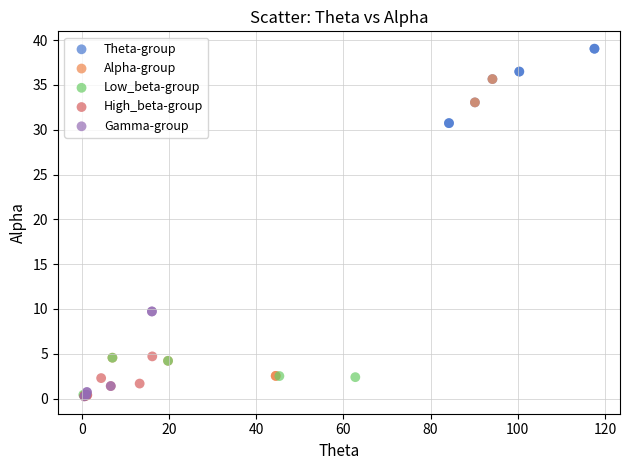

Which series has the largest Y range (max minus min)?

Alpha-group